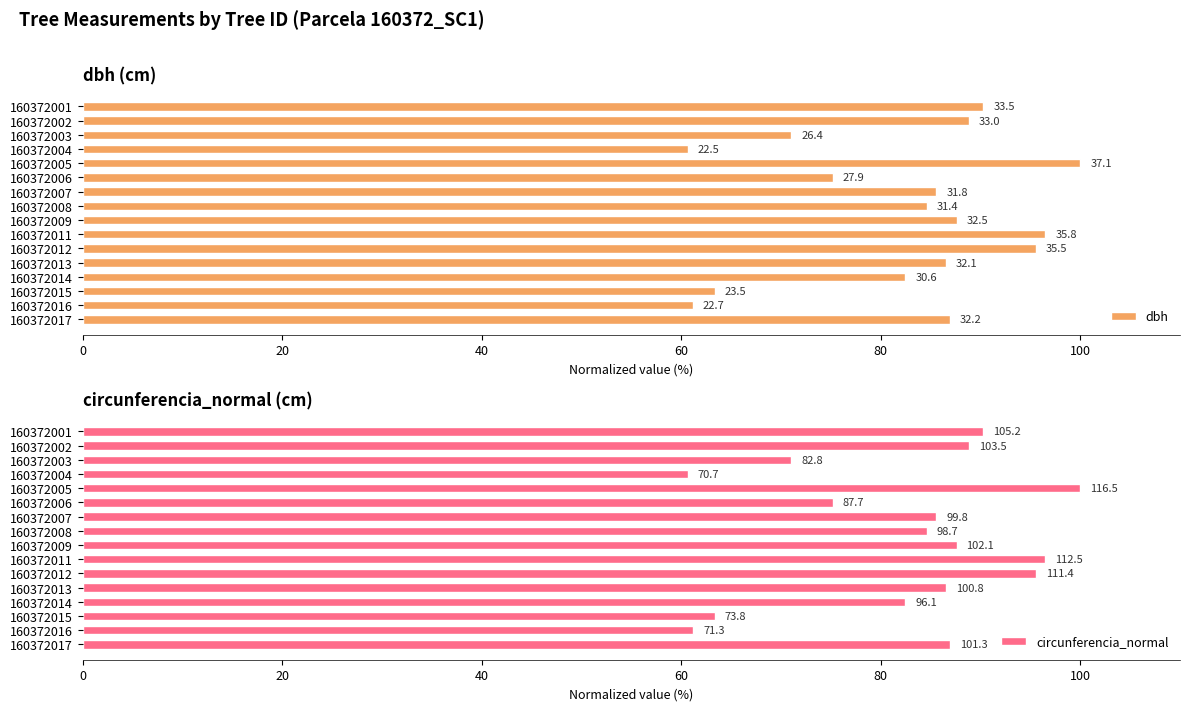

What are all the series names shown in the legend?

dbh, circunferencia_normal